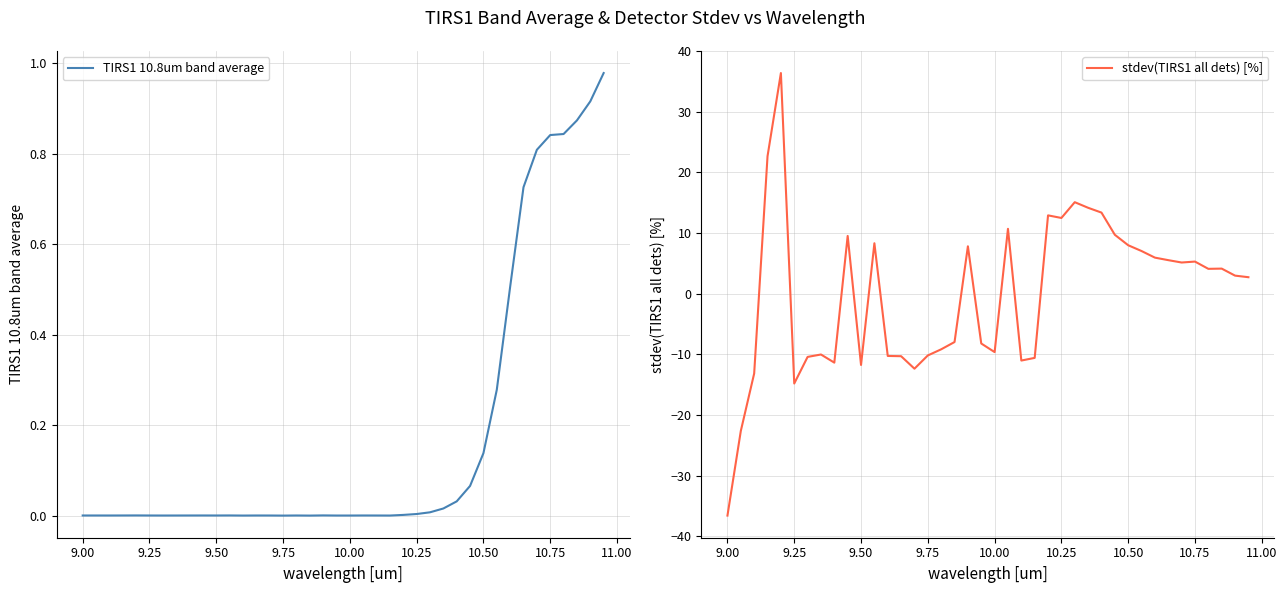

Is it true that TIRS1 10.8um band average equals 0.0 at 9.25?

True